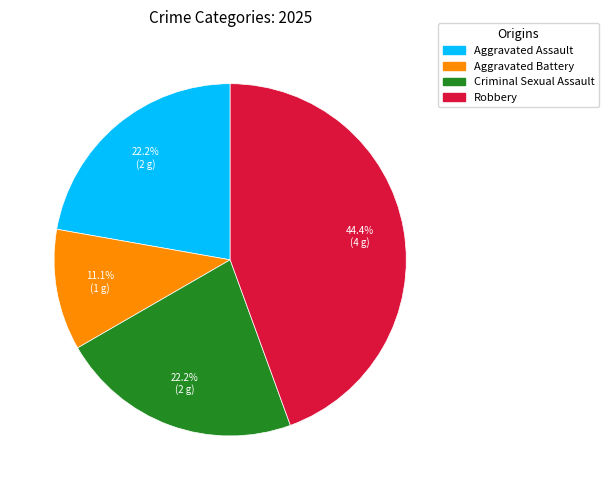

Which slice is the smallest?

Aggravated Battery